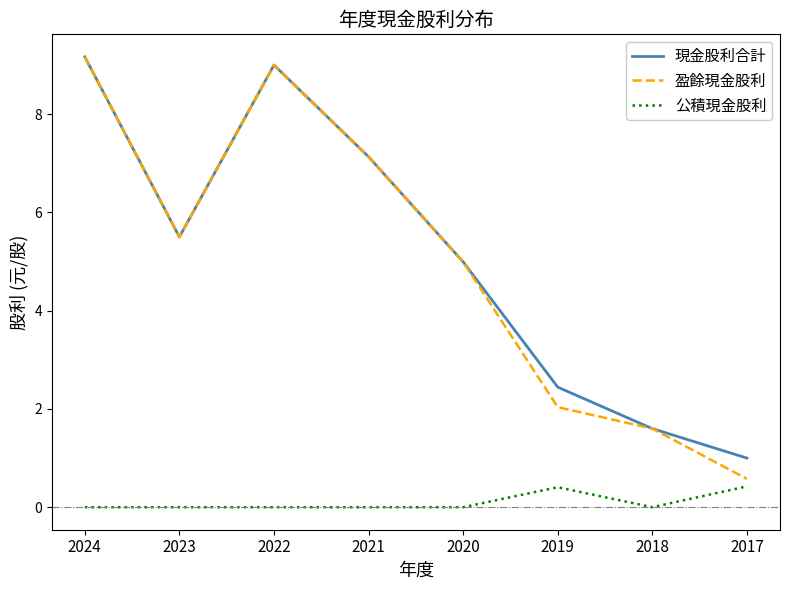

What is the sum of all 公積現金股利 values?

0.8